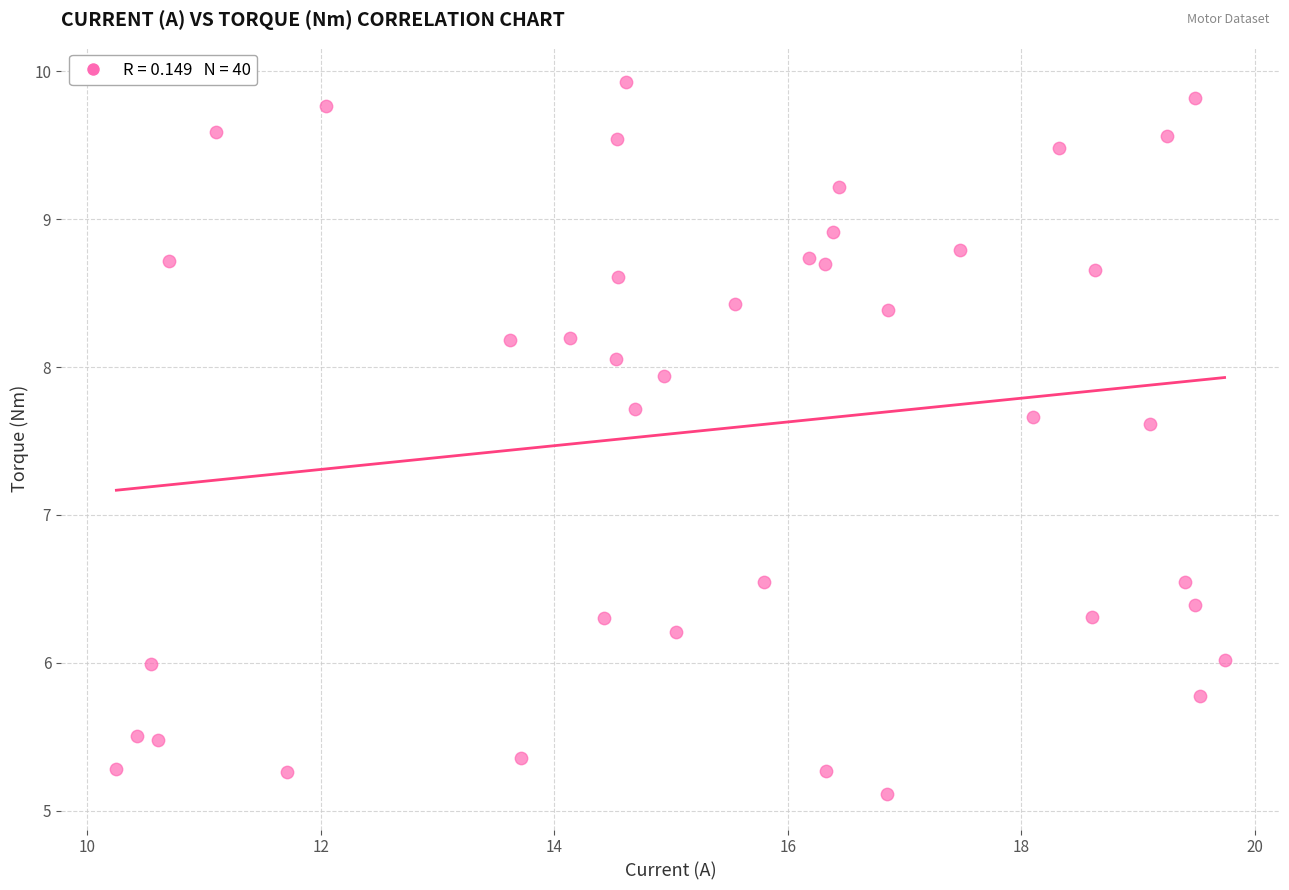

What is the range of Y values (max minus min)?

4.8